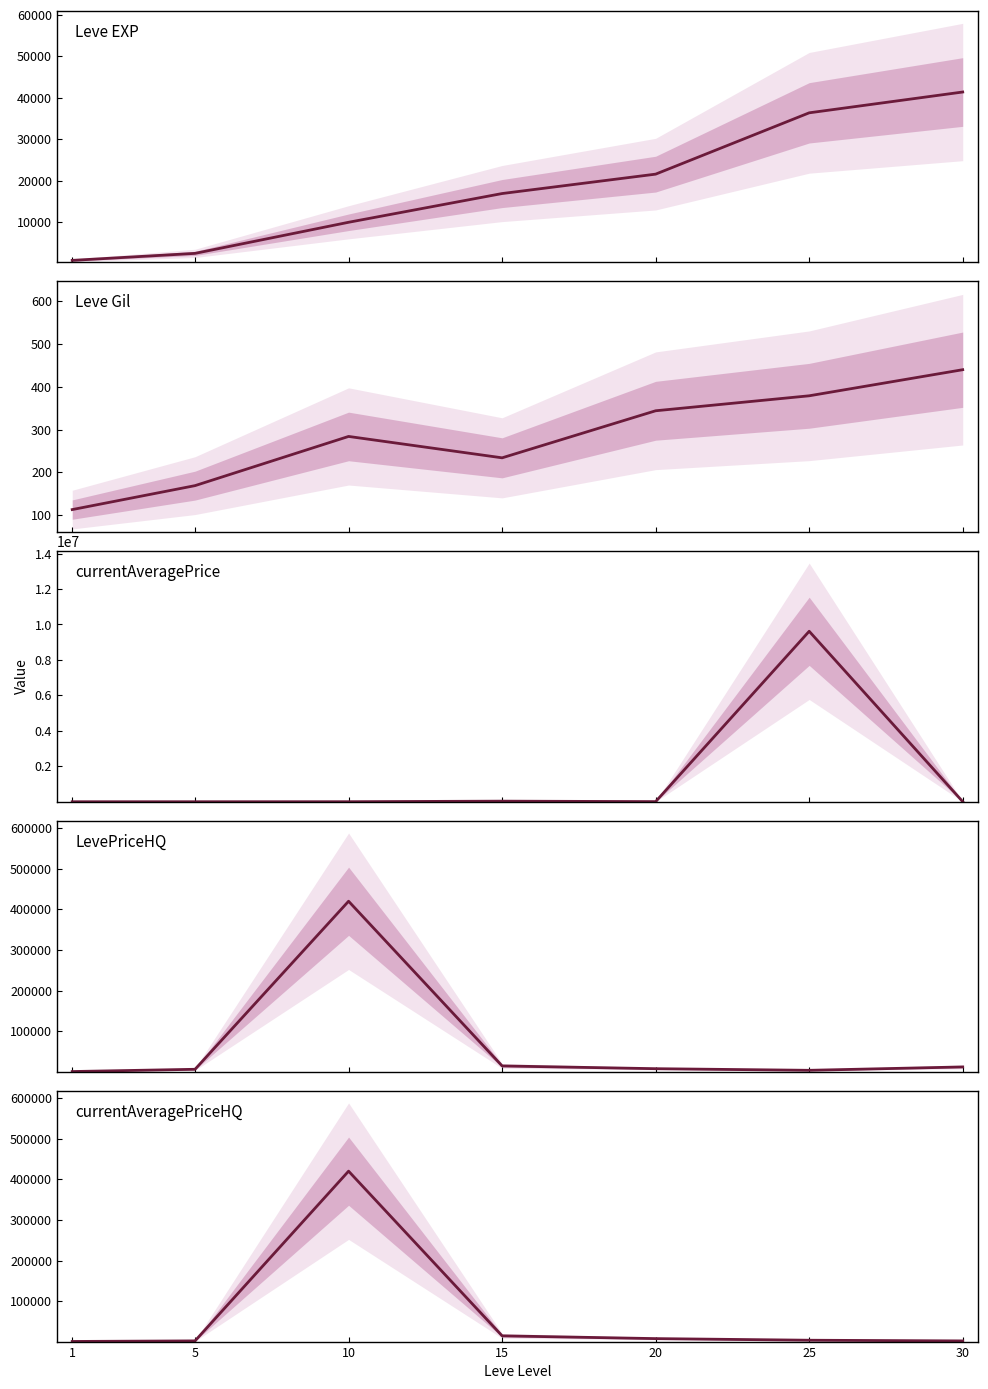

The value of Leve EXP at 30 is 28816.9. True or false?

False